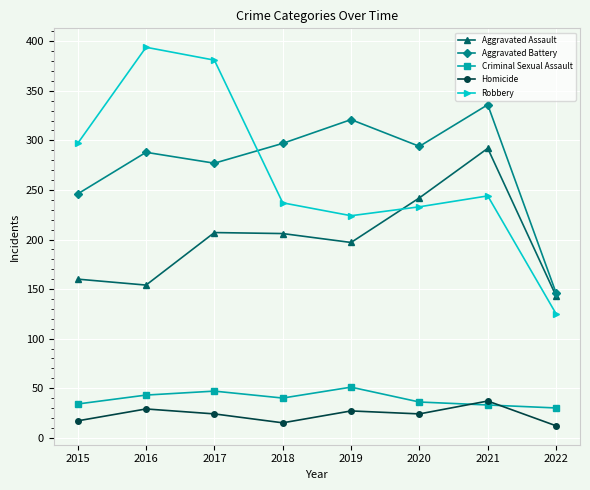

Rank the series at 2018 from highest to lowest value.

Aggravated Battery, Robbery, Aggravated Assault, Criminal Sexual Assault, Homicide